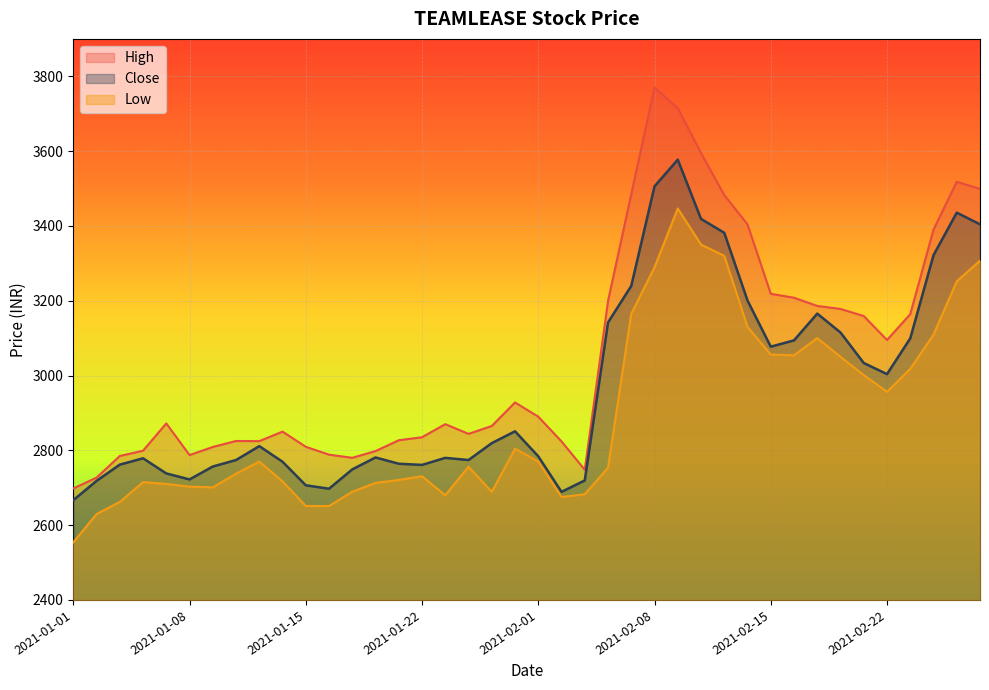

True or false: High and Close cross at least once.

False